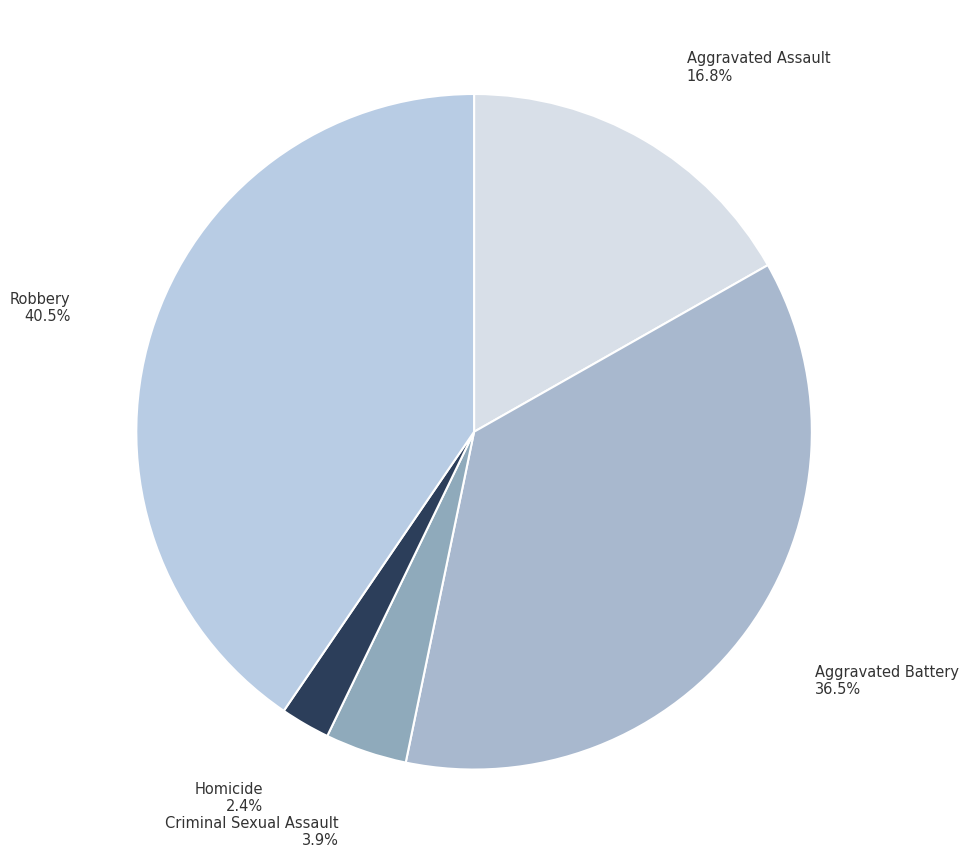

Count the number of slices in the pie.

5